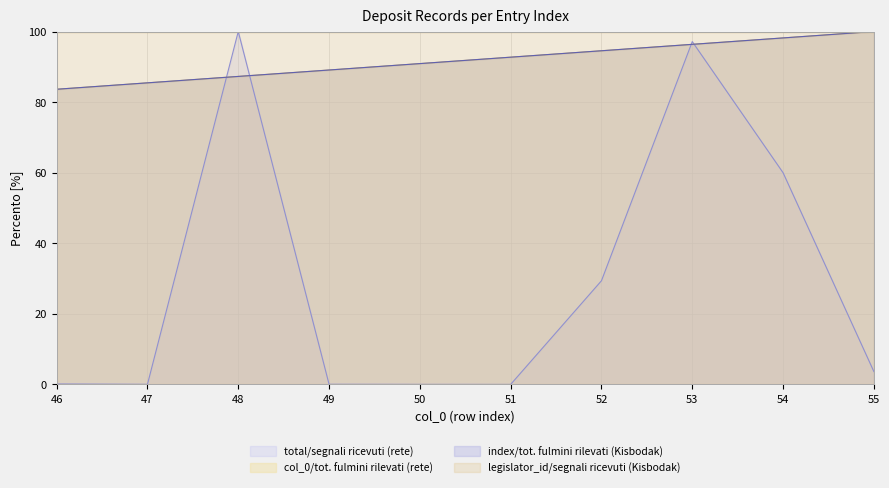

Does the chart display data point markers on the line(s)?

No